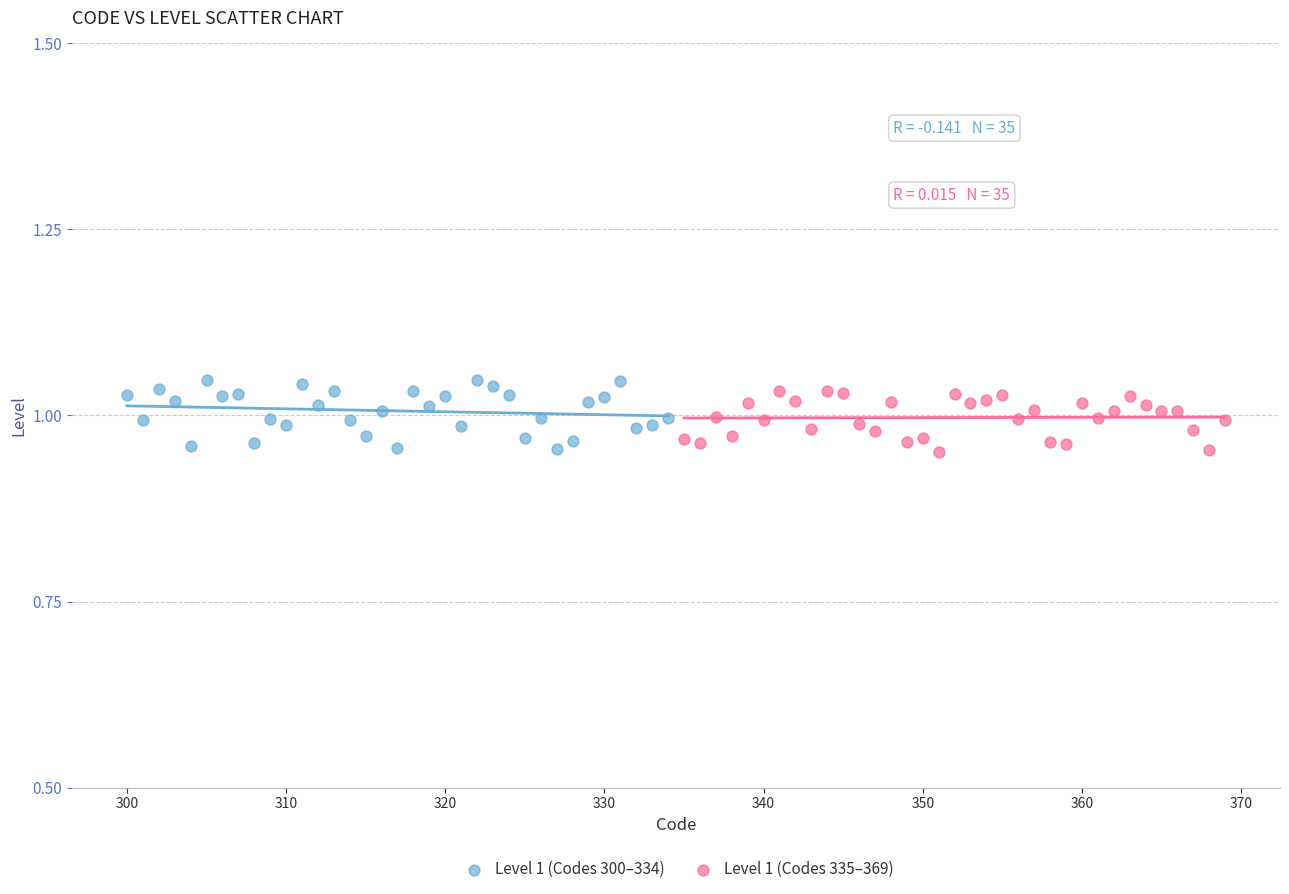

Which series has the widest spread of Y values?

Level 1 (Codes 300–334)